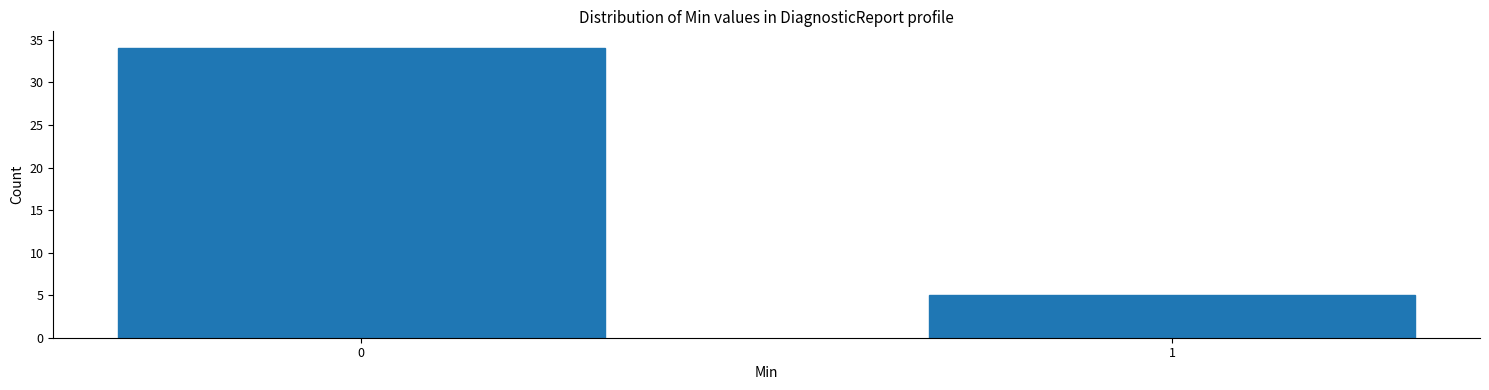

Reading left to right, list all the values displayed in this chart.

0=34	1=5